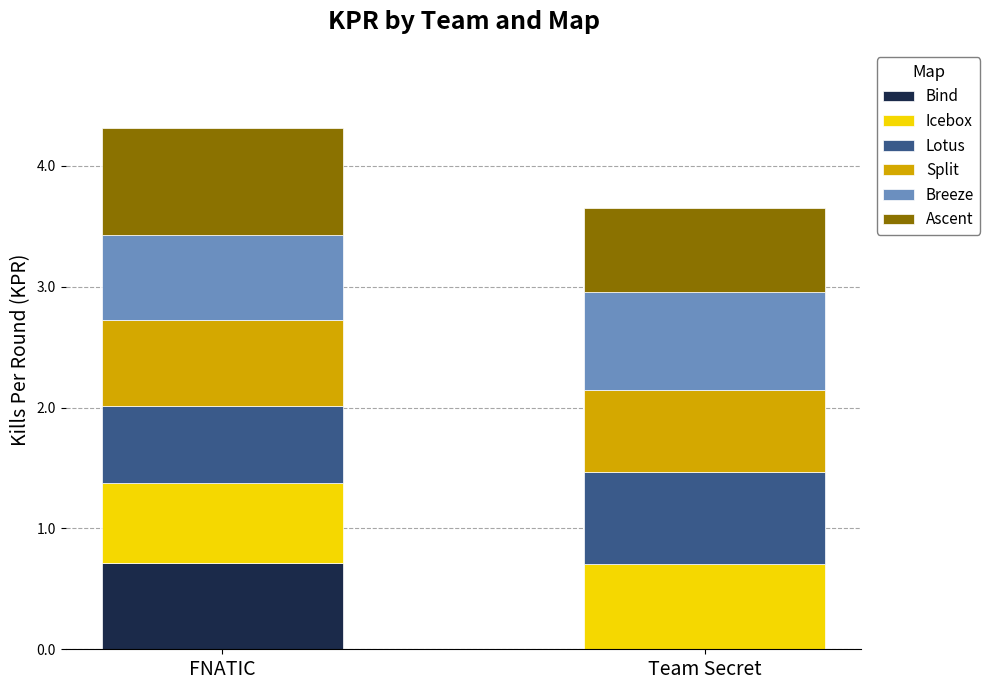

What is the sum of the Bind values at Team Secret and FNATIC?

0.7